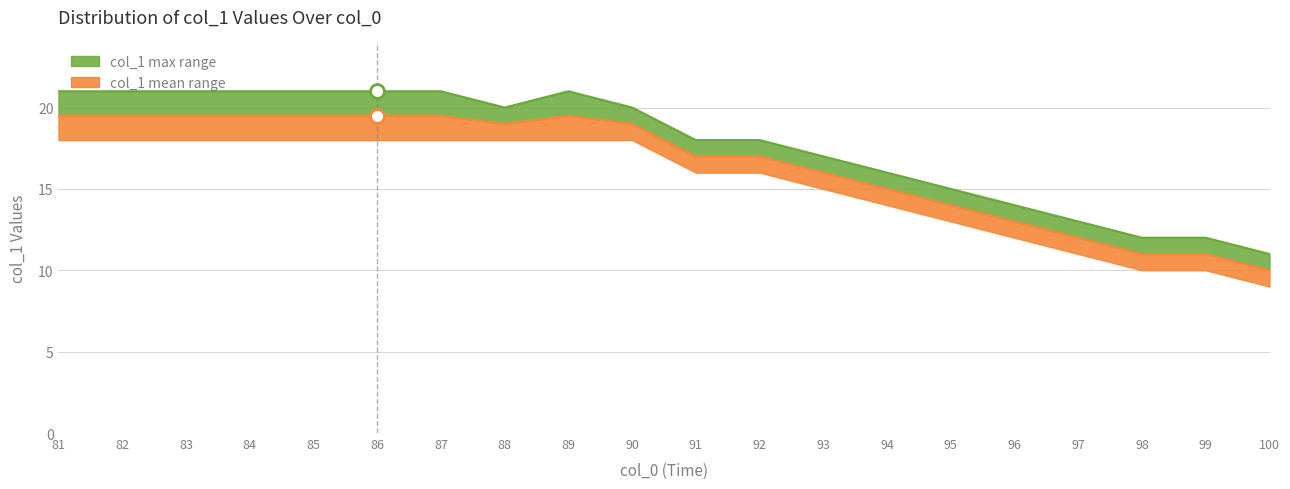

True or false: the data has more than 2 interior local peaks.

False